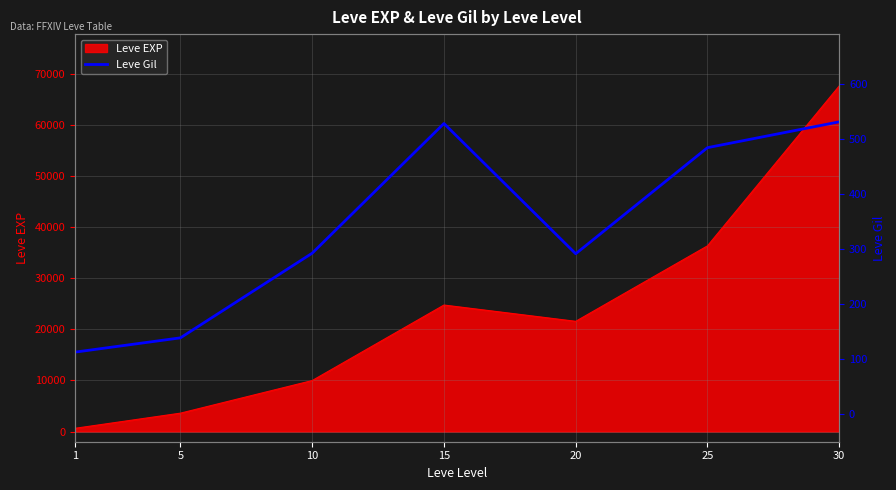

How many values exceed 293?

3